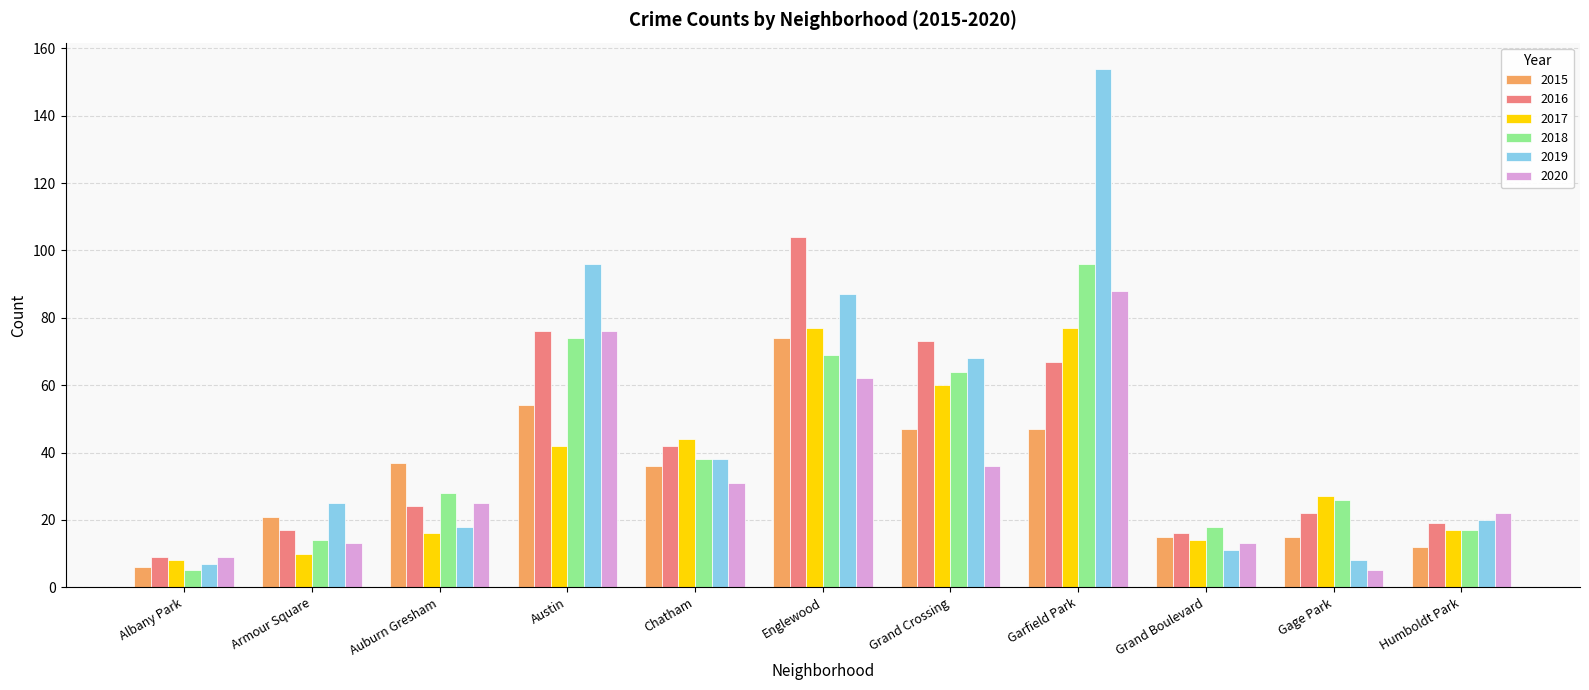

Which series changed the most between Grand Boulevard and Gage Park?

2017